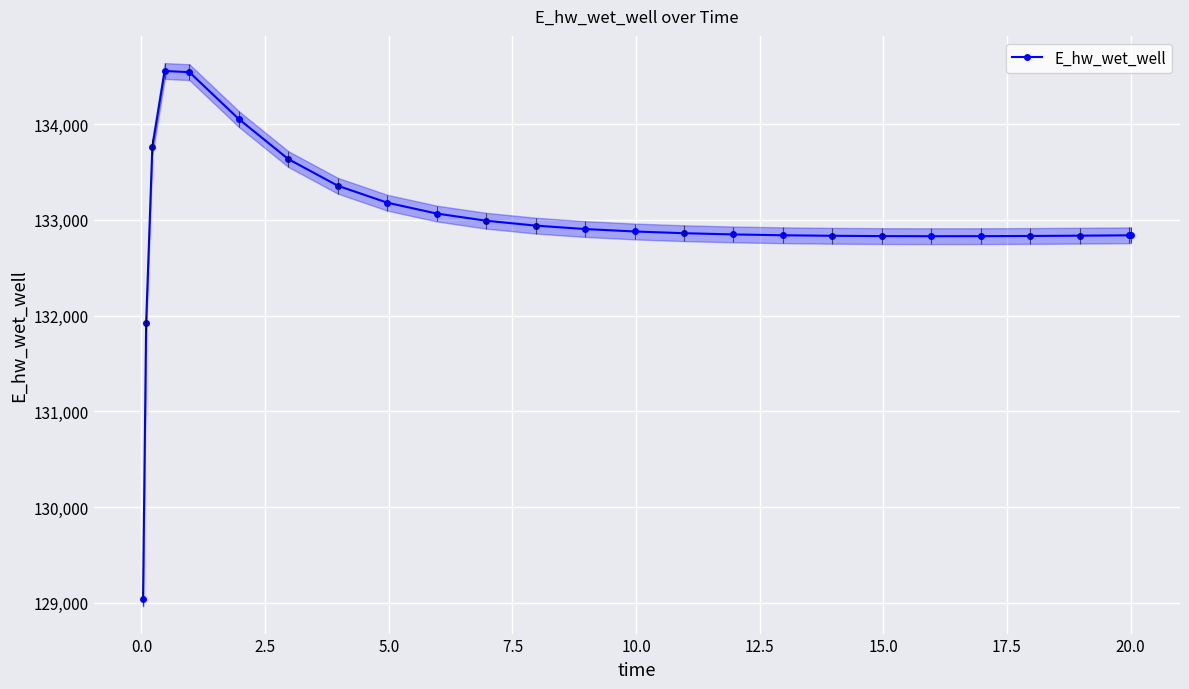

What is the maximum value for E_hw_wet_well?

134557.0